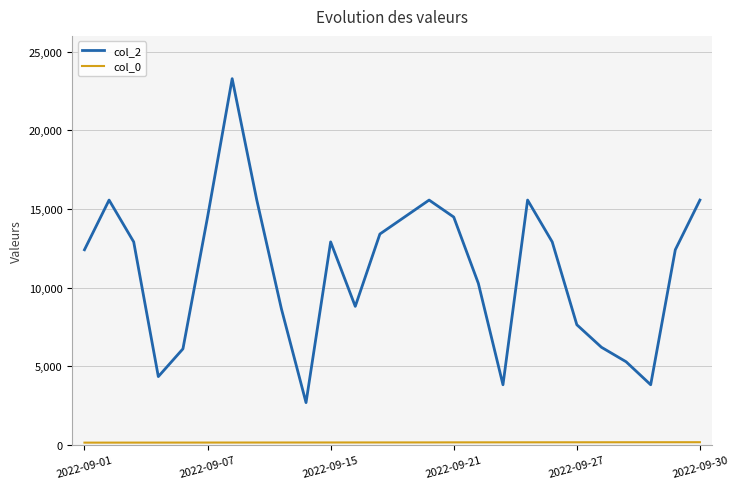

What is the highest value of the col_2 series?

23280